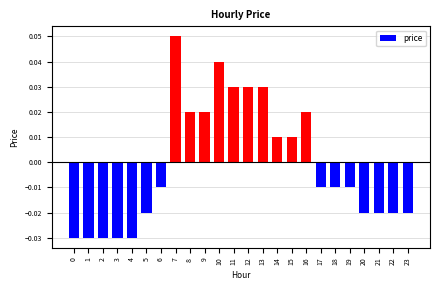

At which label does the data first exceed 0?

7